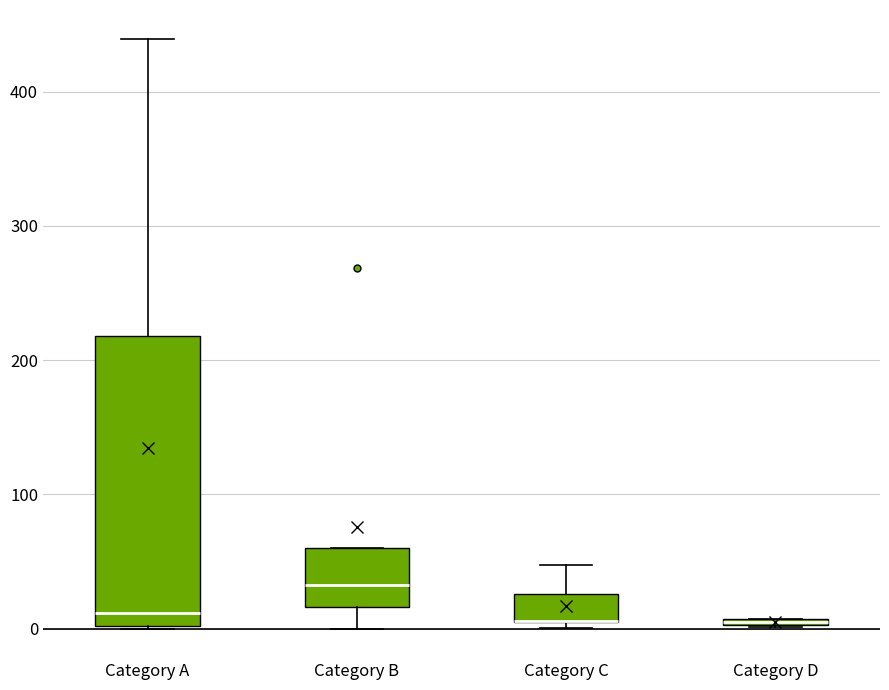

Comparing the boxes themselves (not the whiskers), which one is the tallest?

Category A